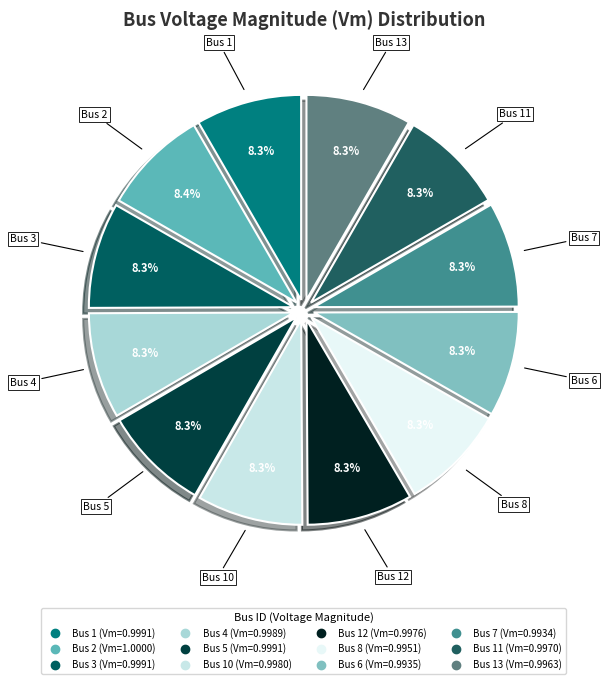

Is there any slice that represents more than half of the pie?

No